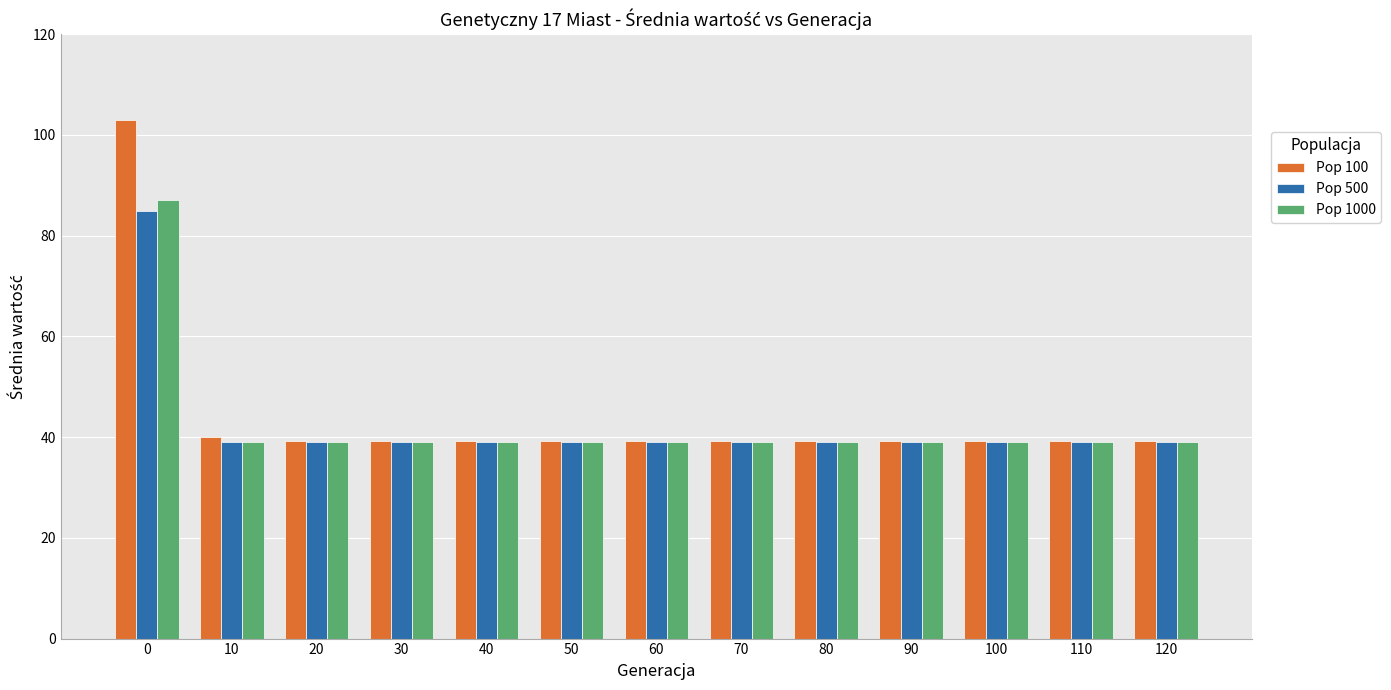

True or false: Pop 100 has a value of 27.3 at 80.

False